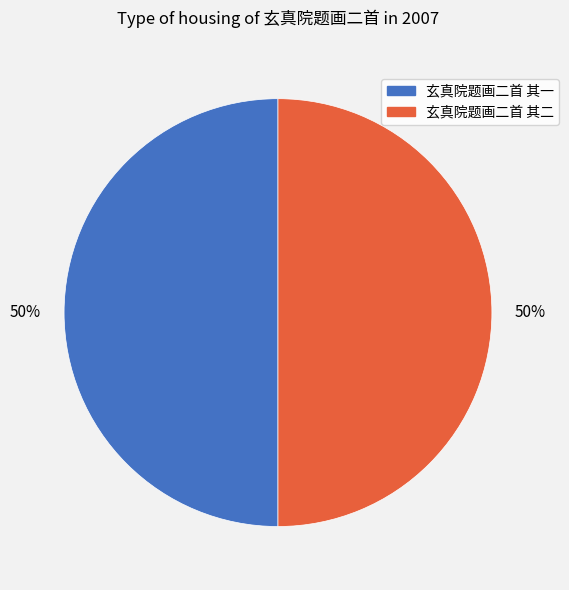

What is the ratio of the value at 玄真院题画二首 其一 to the value at 玄真院题画二首 其二?

1.0